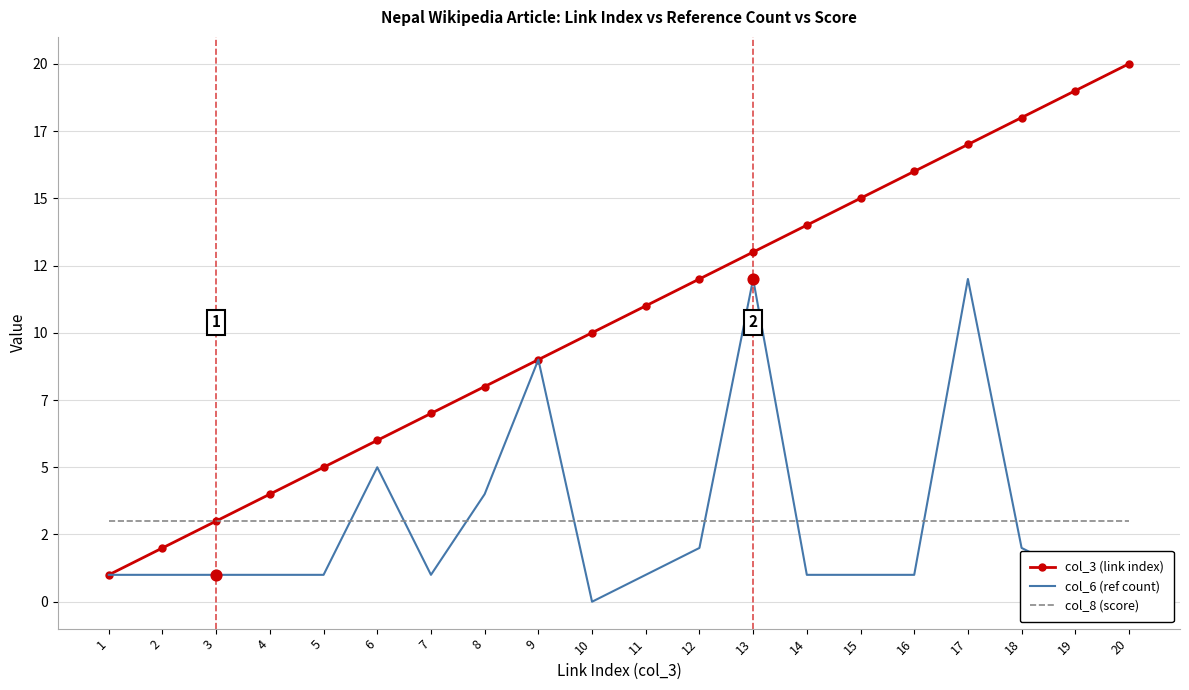

What are all the series names shown in the legend?

col_3 (link index), col_6 (ref count), col_8 (score)